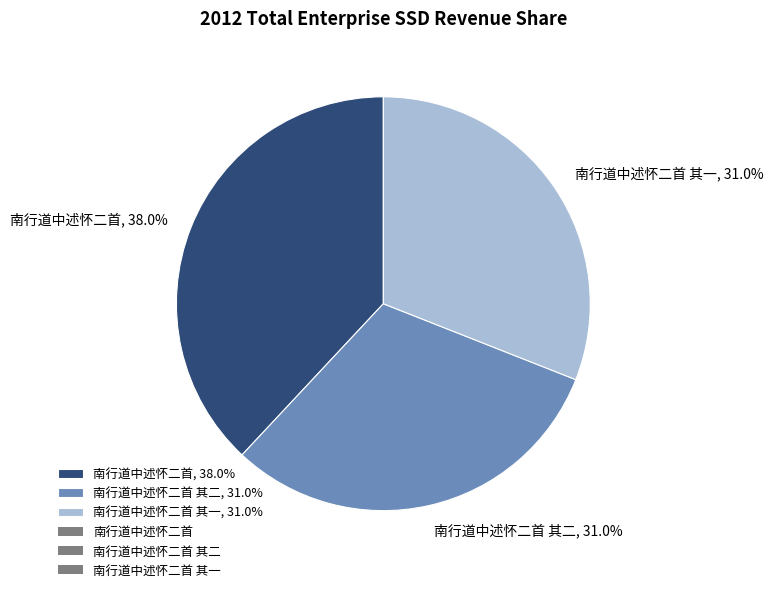

Count the number of slices in the pie.

3